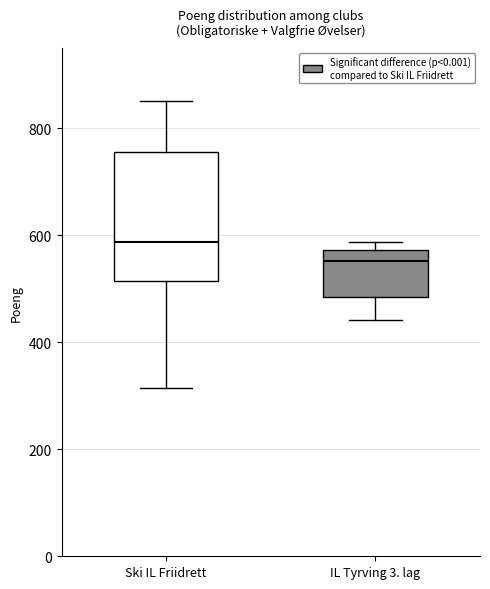

Which box is the tallest, from its lower edge to its upper edge?

Ski IL Friidrett